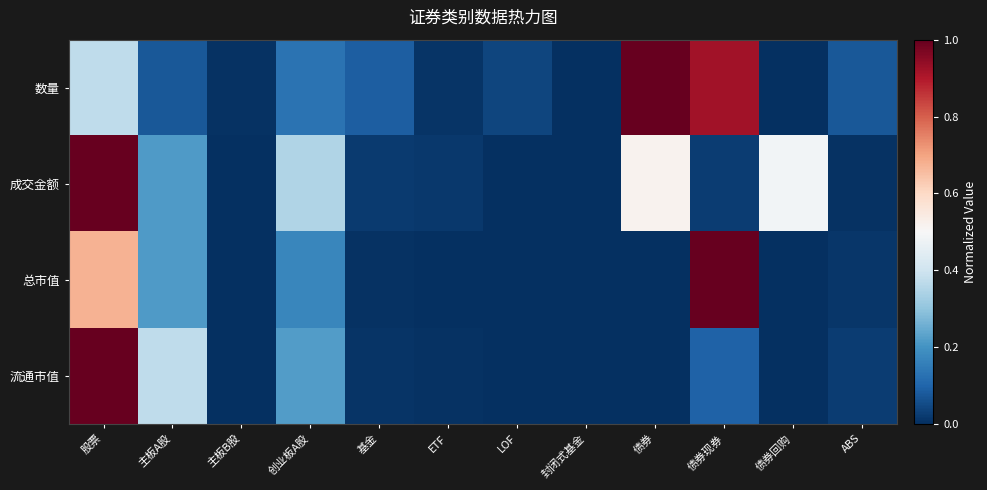

Reading left to right, transcribe all the data shown in this chart.

数量: 股票=0.4	主板A股=0.1	主板B股=0.0	创业板A股=0.1	基金=0.1	ETF=0.0	LOF=0.0	封闭式基金=0.0	债券=1.0	债券现券=0.9	债券回购=0.0	ABS=0.1
成交金额: 股票=1.0	主板A股=0.2	主板B股=0.0	创业板A股=0.3	基金=0.0	ETF=0.0	LOF=0.0	封闭式基金=0.0	债券=0.5	债券现券=0.0	债券回购=0.5	ABS=0.0
总市值: 股票=0.7	主板A股=0.2	主板B股=0.0	创业板A股=0.2	基金=0.0	ETF=0.0	LOF=0.0	封闭式基金=0.0	债券=0.0	债券现券=1.0	债券回购=0.0	ABS=0.0
流通市值: 股票=1.0	主板A股=0.4	主板B股=0.0	创业板A股=0.2	基金=0.0	ETF=0.0	LOF=0.0	封闭式基金=0.0	债券=0.0	债券现券=0.1	债券回购=0.0	ABS=0.0